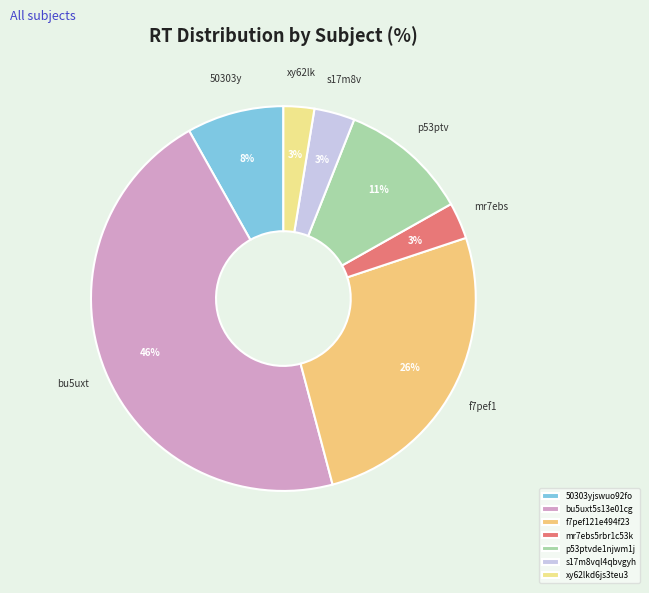

Is the sum of xy62lkd6js3teu3 and p53ptvde1njwm1j greater than half?

No